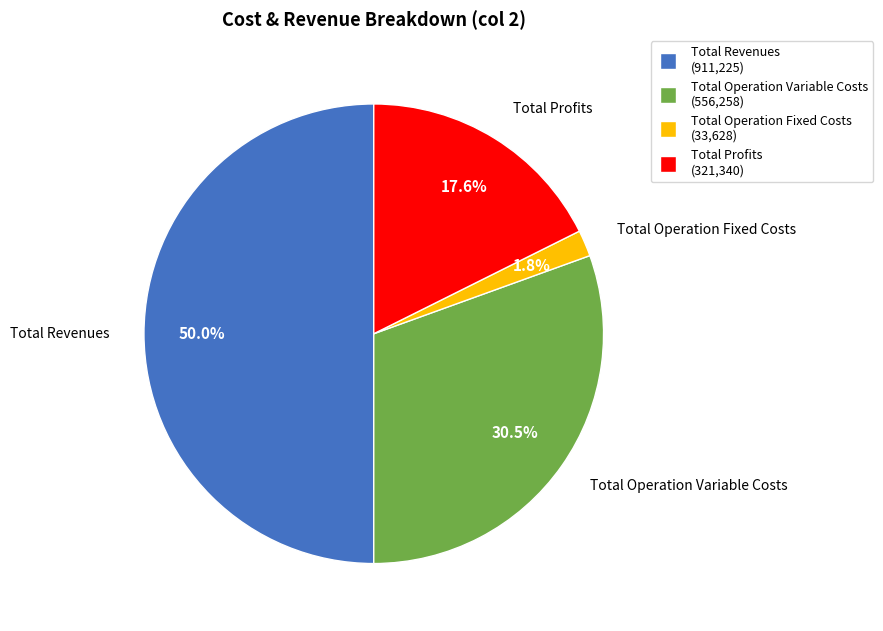

To the nearest percent, what is the difference between the largest and smallest slice percentages?

48%